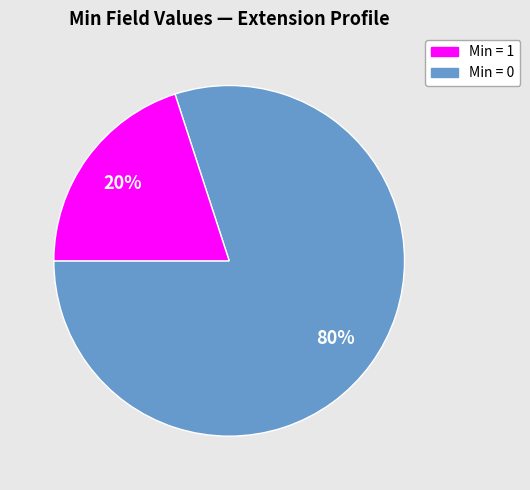

To the nearest percent, what is the average slice percentage?

50%